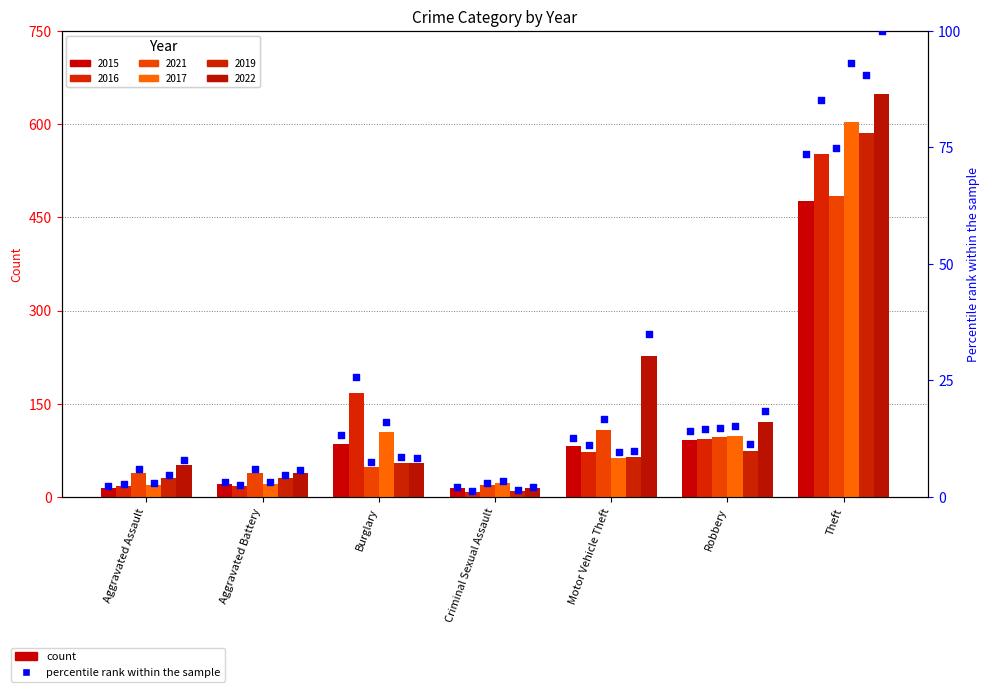

Which series contains the highest Y value?

2022